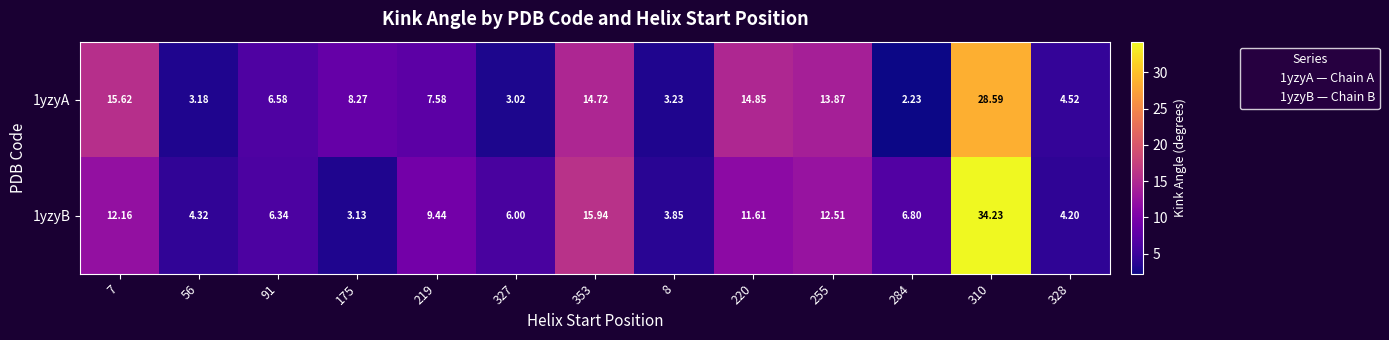

Which series has the largest range (max minus min)?

1yzyB